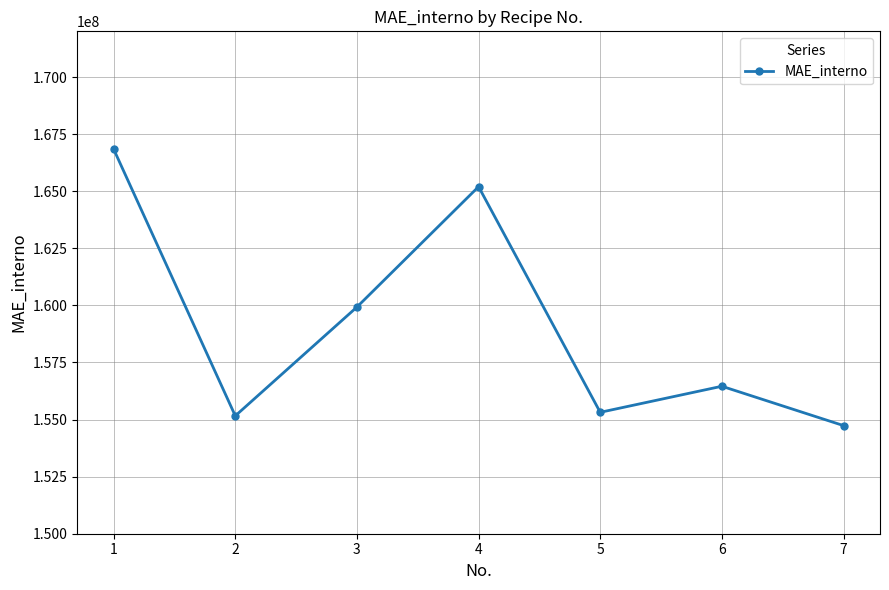

How many points are lower than both their immediate neighbors (excluding endpoints)?

2